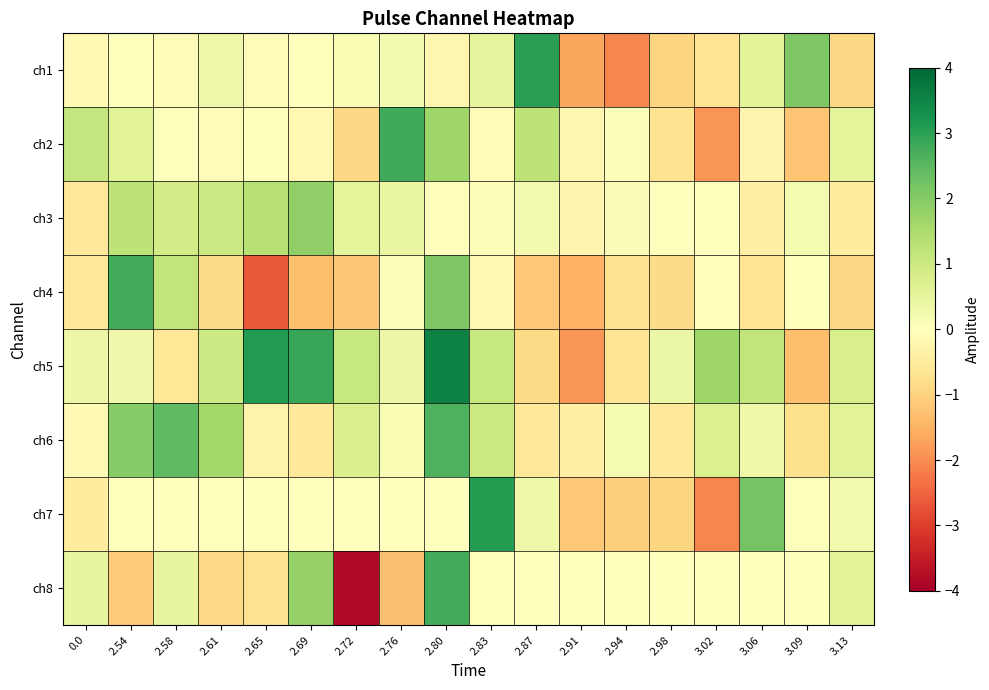

At 2.83, list the series in order from largest to smallest.

ch7, ch5, ch6, ch1, ch3, ch8, ch2, ch4